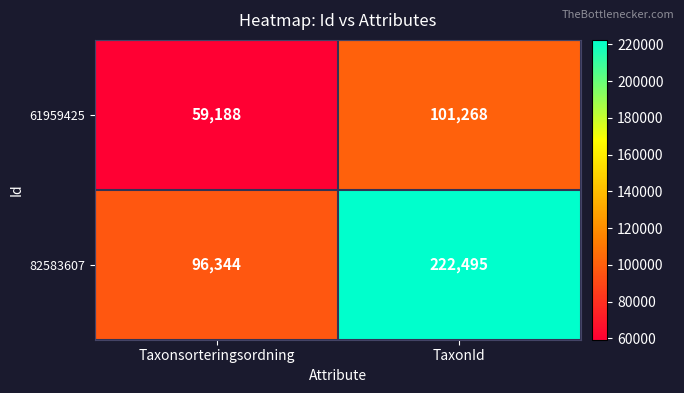

True or false: 82583607 has a value of 170311 at Taxonsorteringsordning.

False